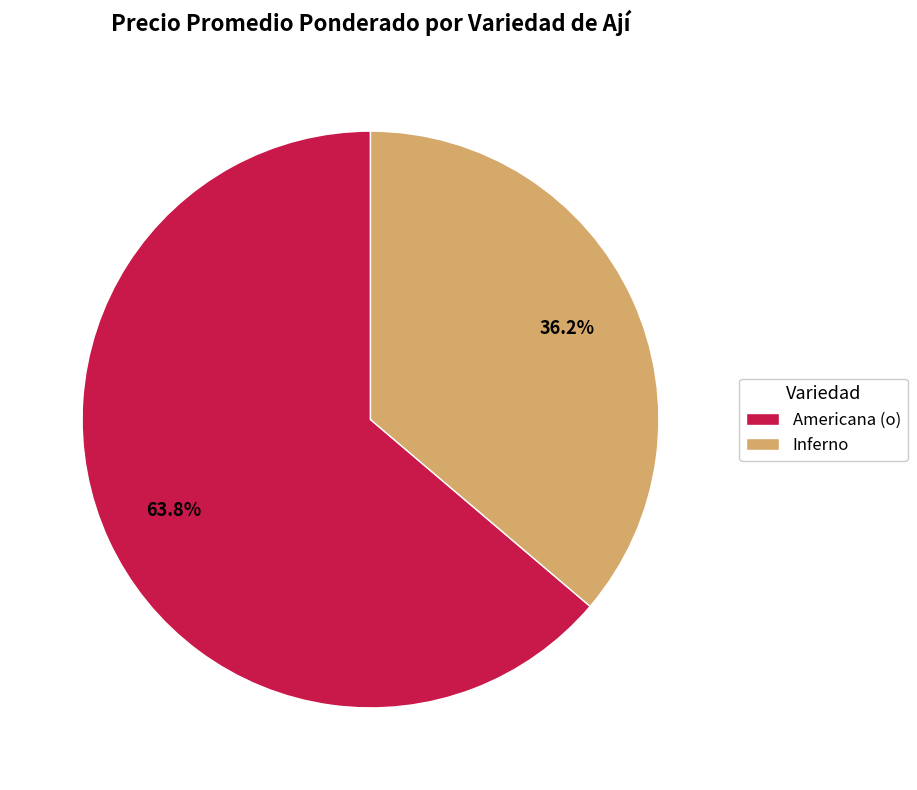

How many slices are in this pie chart?

2